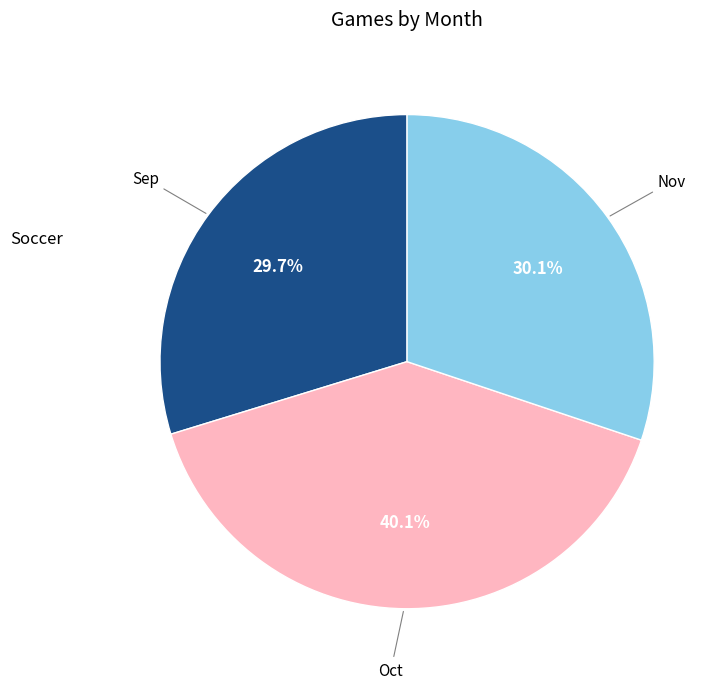

What is the ratio of the value at Sep to the value at Nov?

1.0